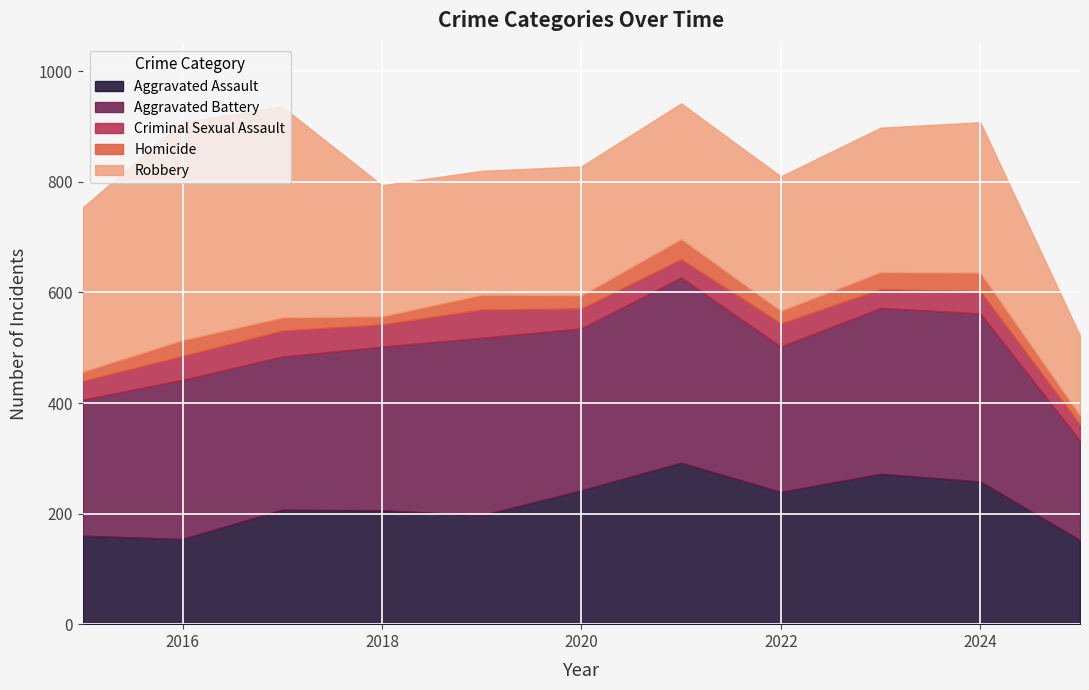

Which series has the largest total across all categories?

Aggravated Battery